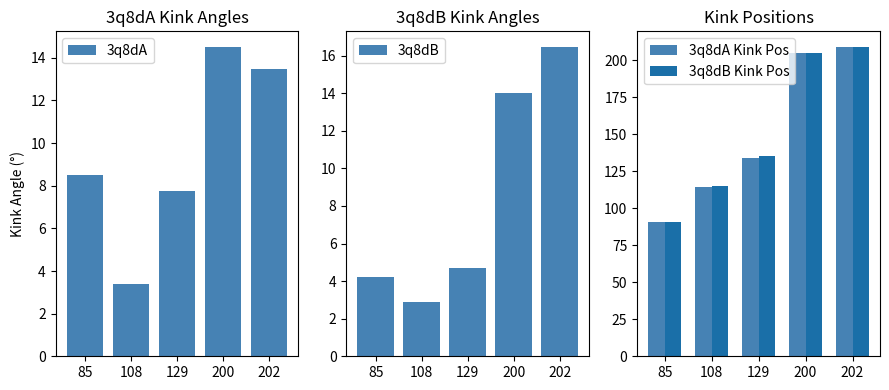

Reading left to right, what are all the values shown in this chart?

3q8dA: 85=8.5	108=3.4	129=7.8	200=14.5	202=13.5
3q8dB: 85=4.2	108=2.9	129=4.7	200=14.0	202=16.5
3q8dA Kink Pos: 85=91.0	108=114.0	129=134.0	200=205.0	202=209.0
3q8dB Kink Pos: 85=91.0	108=115.0	129=135.0	200=205.0	202=209.0